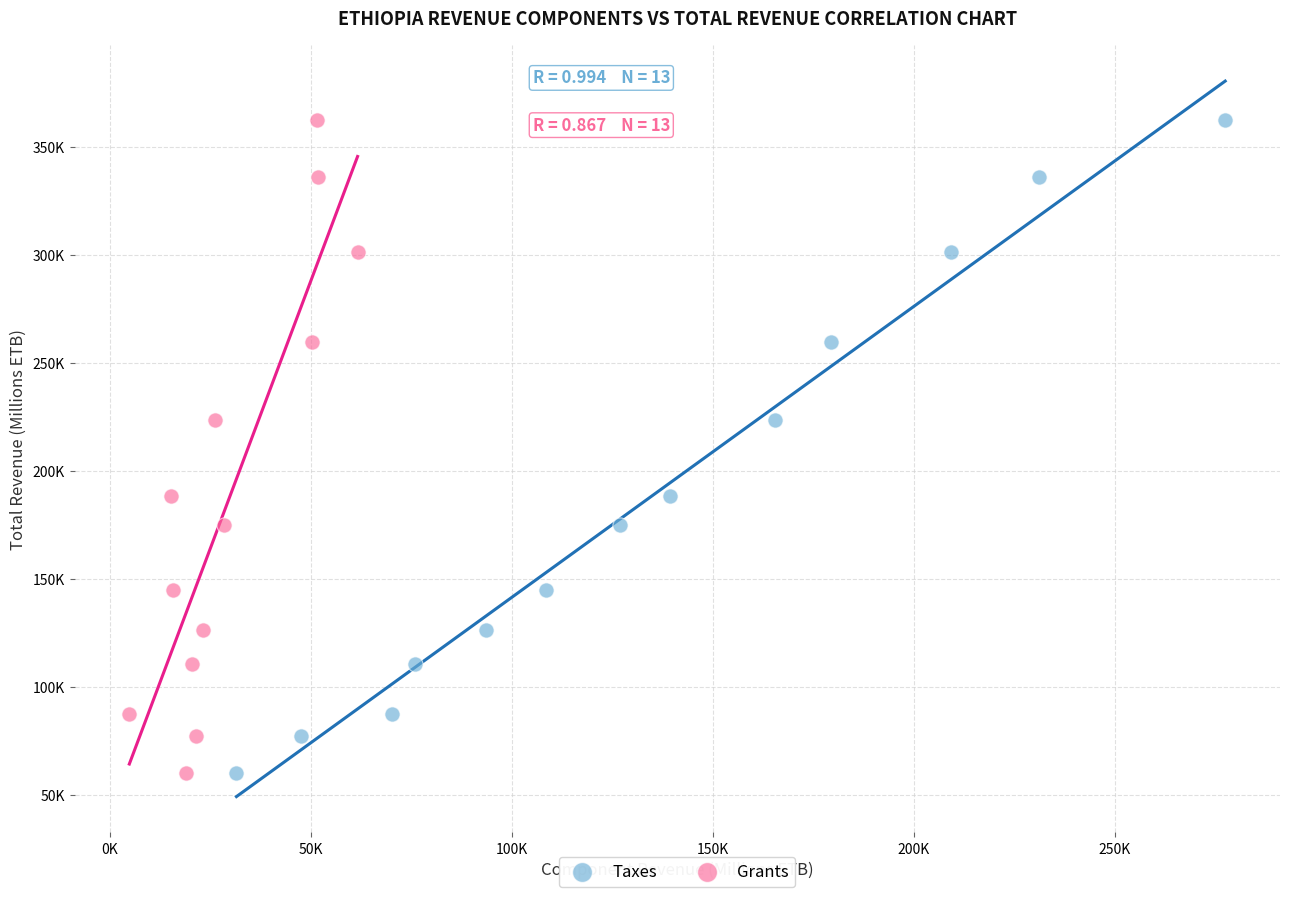

What are all the series names shown in the legend?

Taxes, Grants